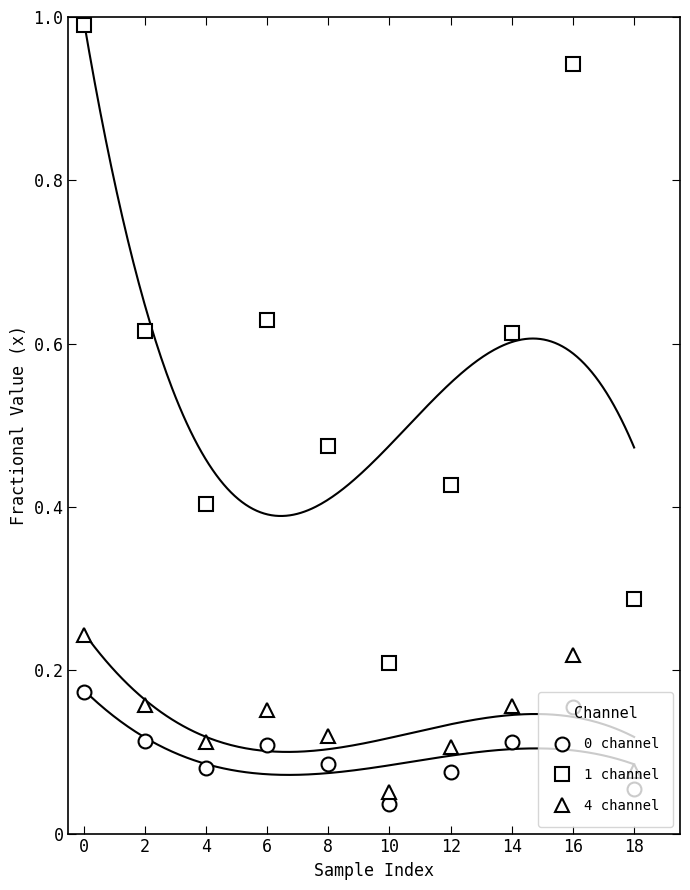

How many 4 channel values are between 0 and 1?

10